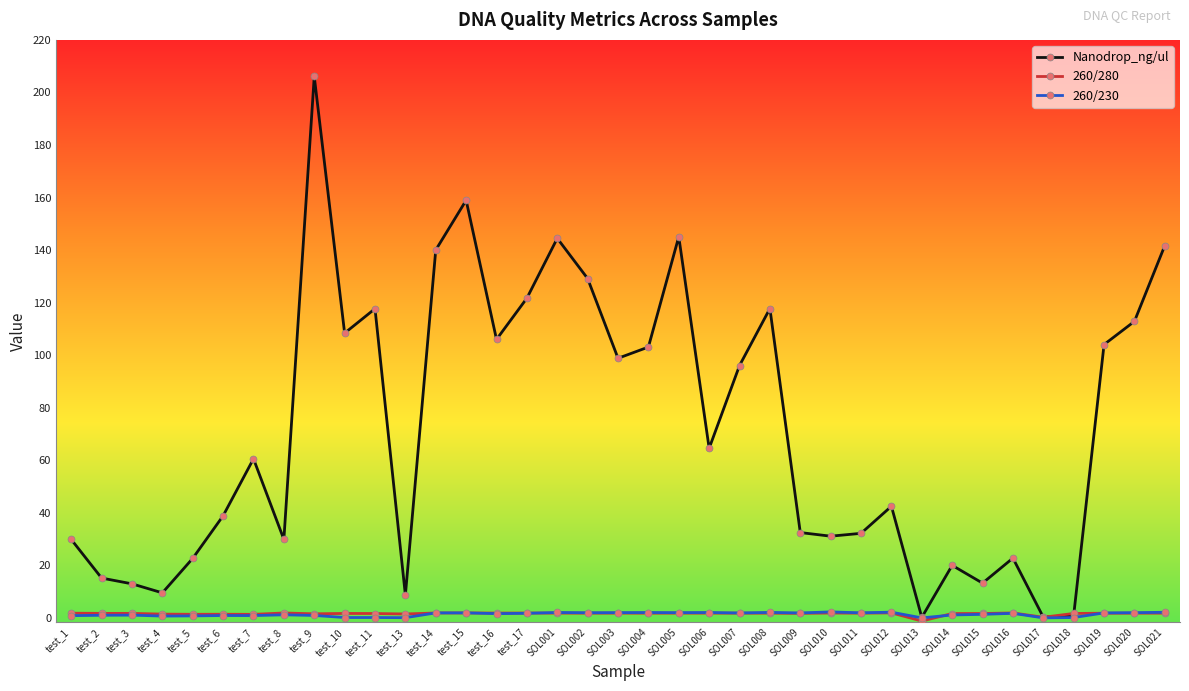

True or false: 260/230 has a value of 1.9 at SOL019.

True